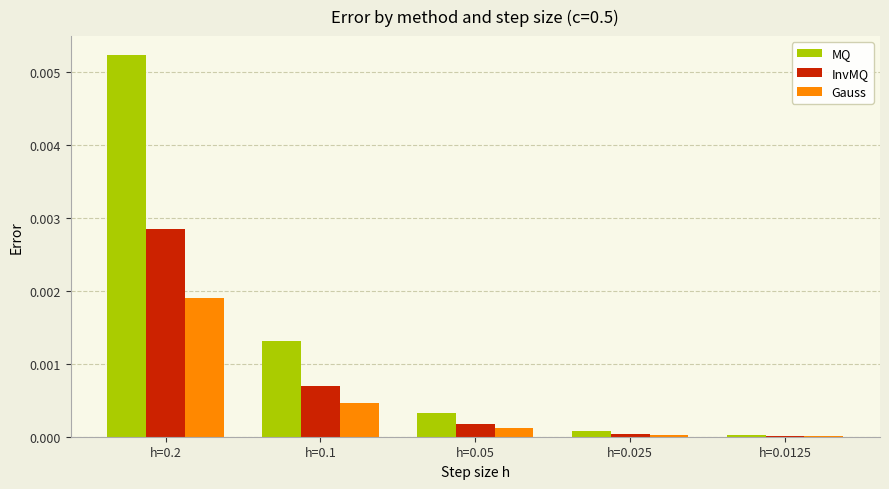

Is the value of MQ at h=0.0125 greater than the value of InvMQ at h=0.05?

No